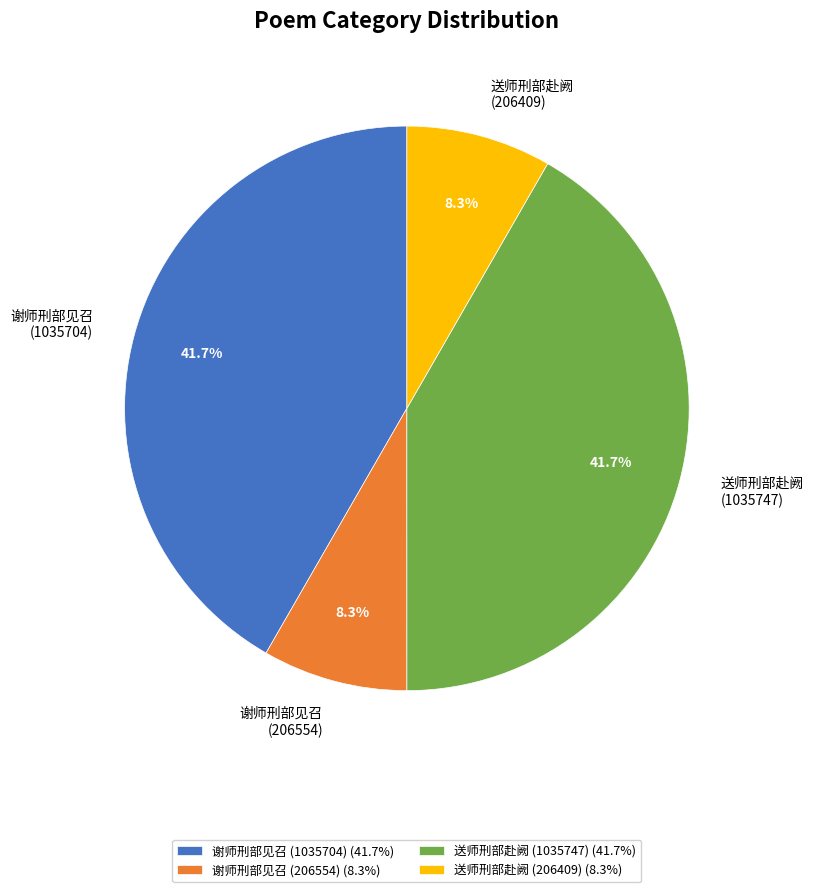

Combined, do 谢师刑部见召 (1035704) and 送师刑部赴阙 (1035747) account for over 50%?

Yes